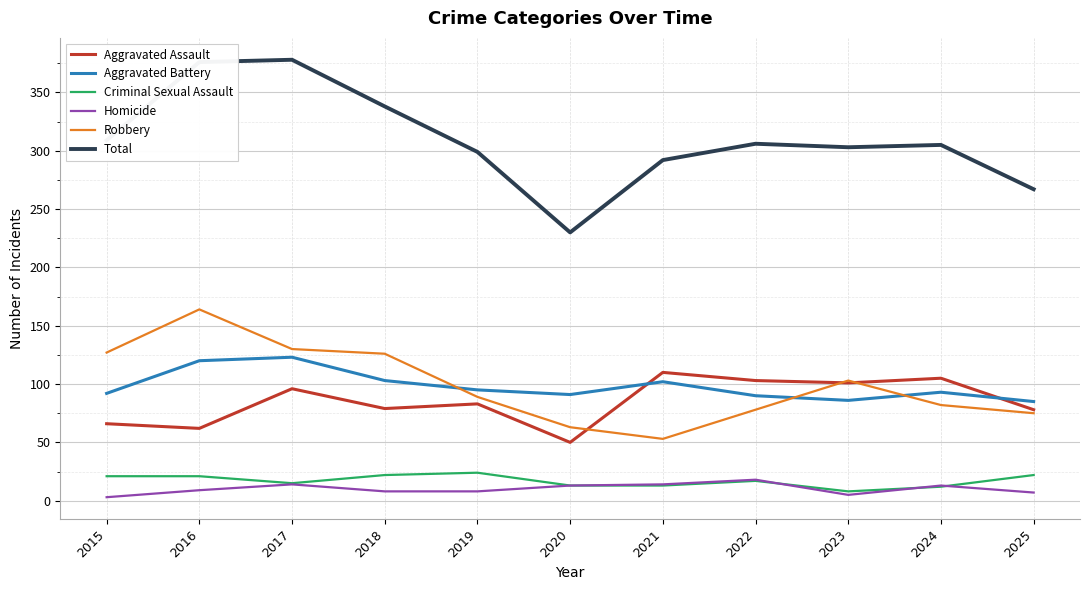

Is the value of Aggravated Battery at 2021 greater than the value of Total at 2017?

No